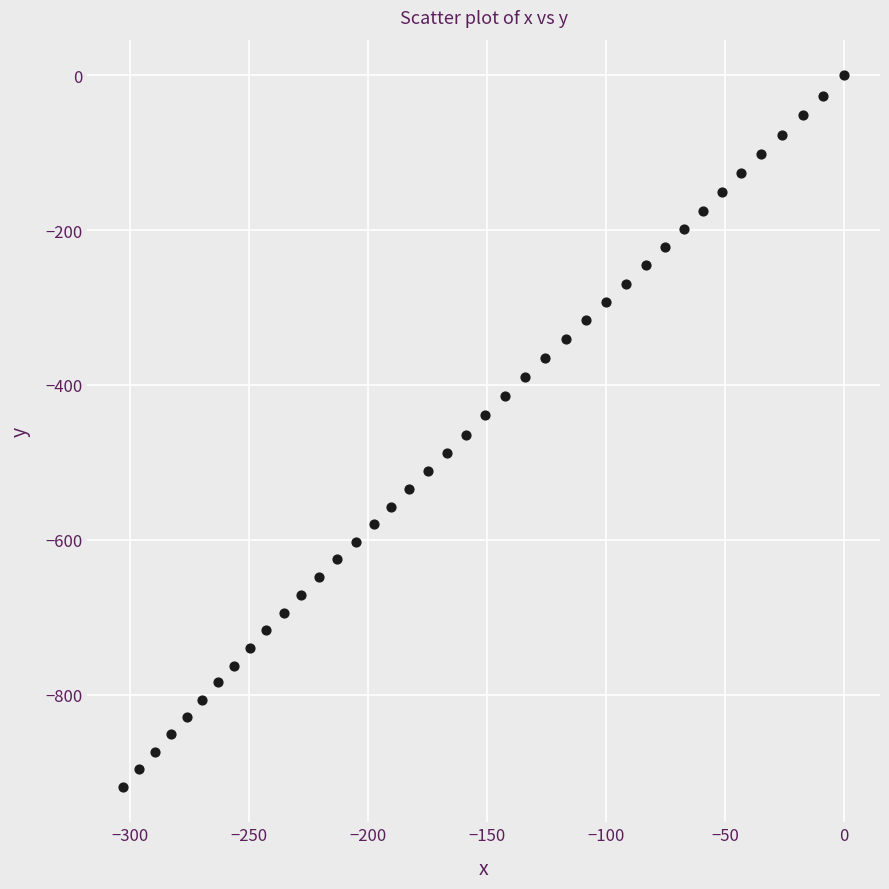

What is the range of Y values (max minus min)?

918.9